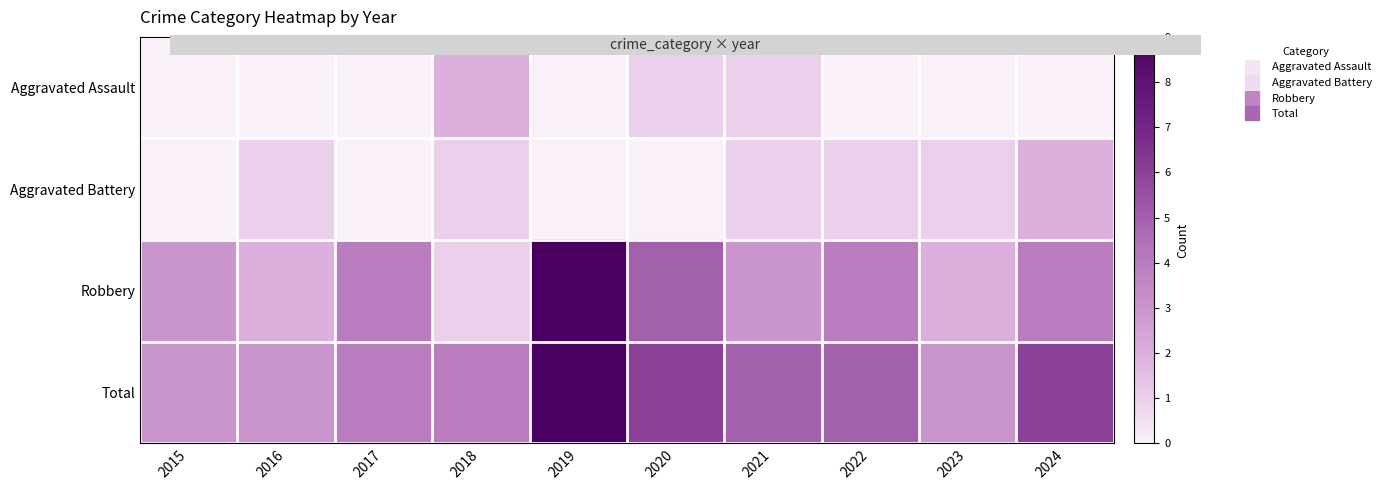

Between 2018 and 2023, which series saw the biggest shift?

Aggravated Assault